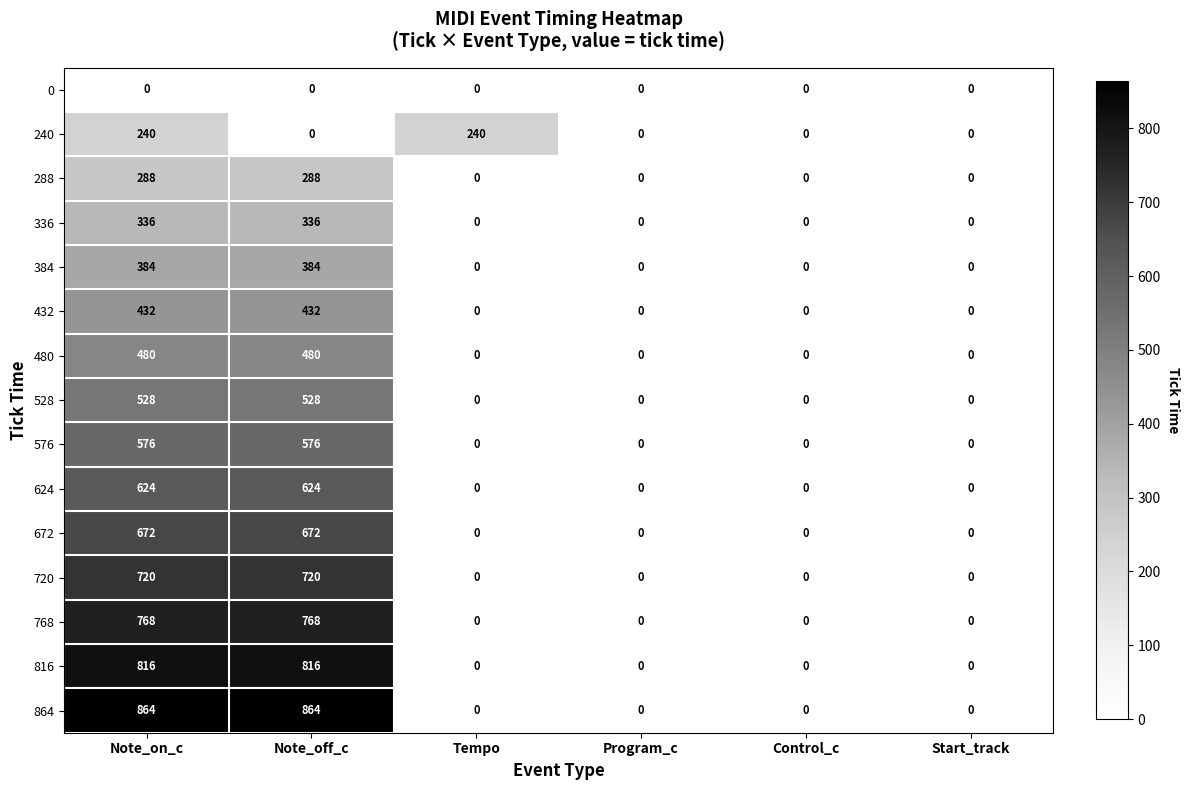

How many 384 values are between 0 and 384?

6